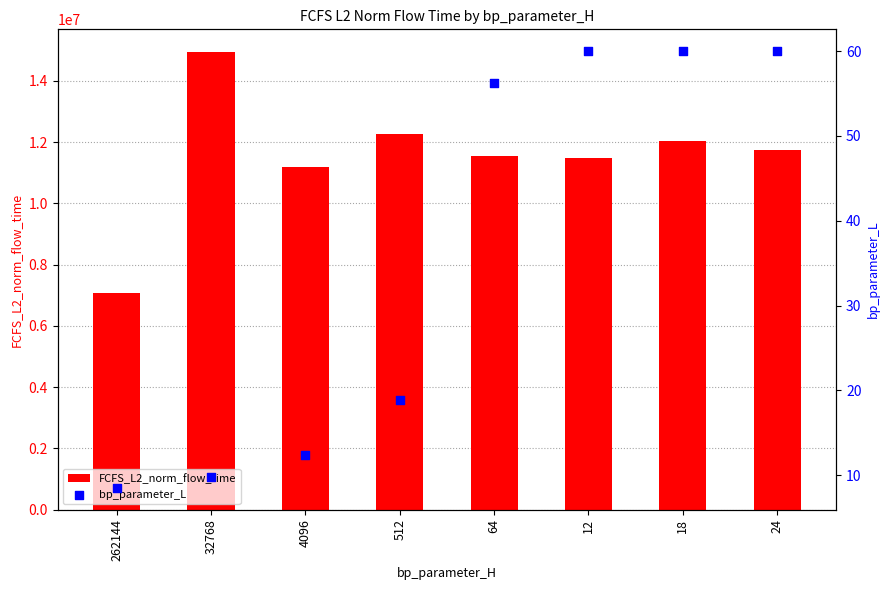

Which series has the largest Y range (max minus min)?

FCFS_L2_norm_flow_time